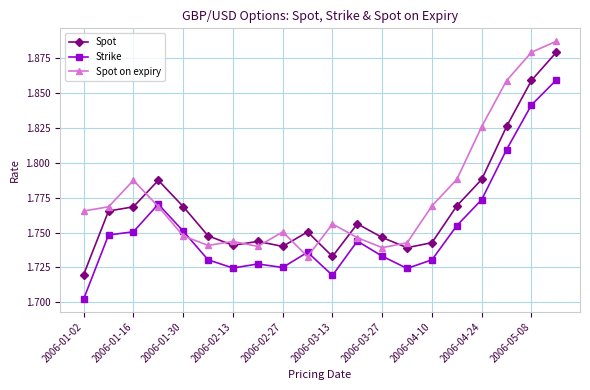

True or false: Strike has more than 0 interior local peaks.

True